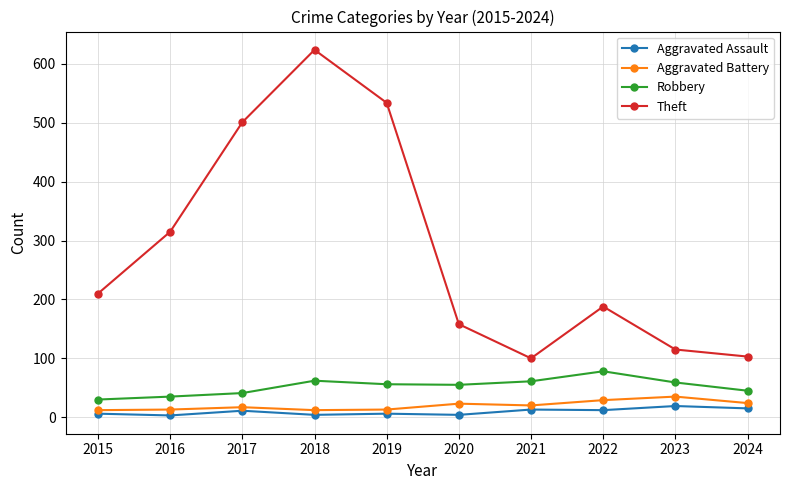

Rank the series at 2022 from lowest to highest value.

Aggravated Assault, Aggravated Battery, Robbery, Theft